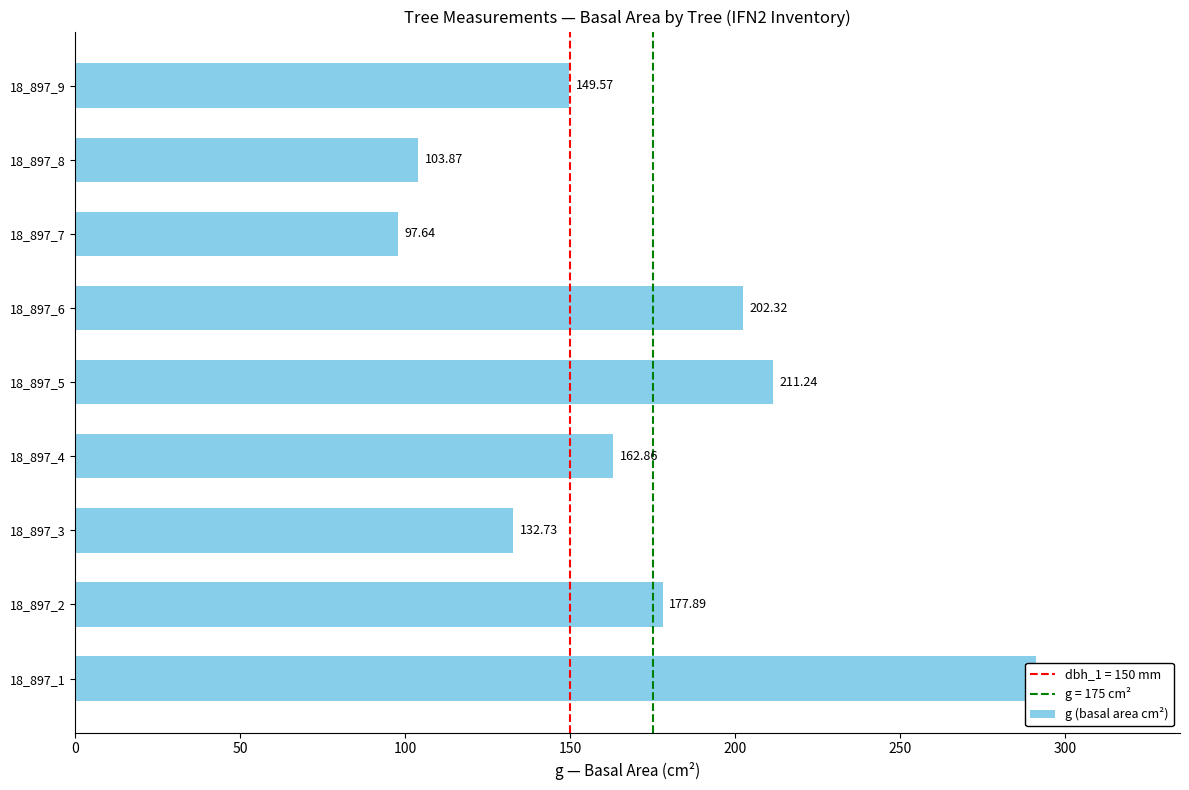

What is the difference between the maximum and minimum values?

193.4